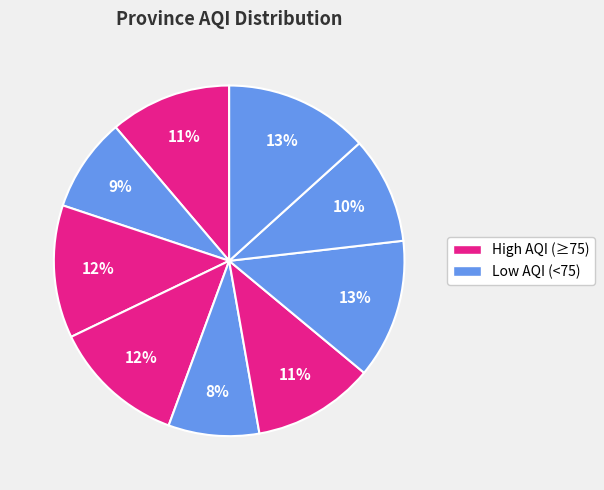

How many segments does this pie chart have?

9